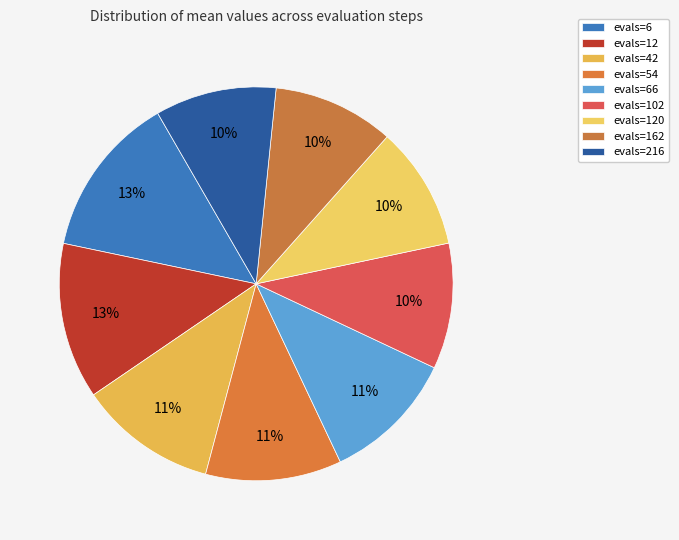

How many slices are in this pie chart?

9